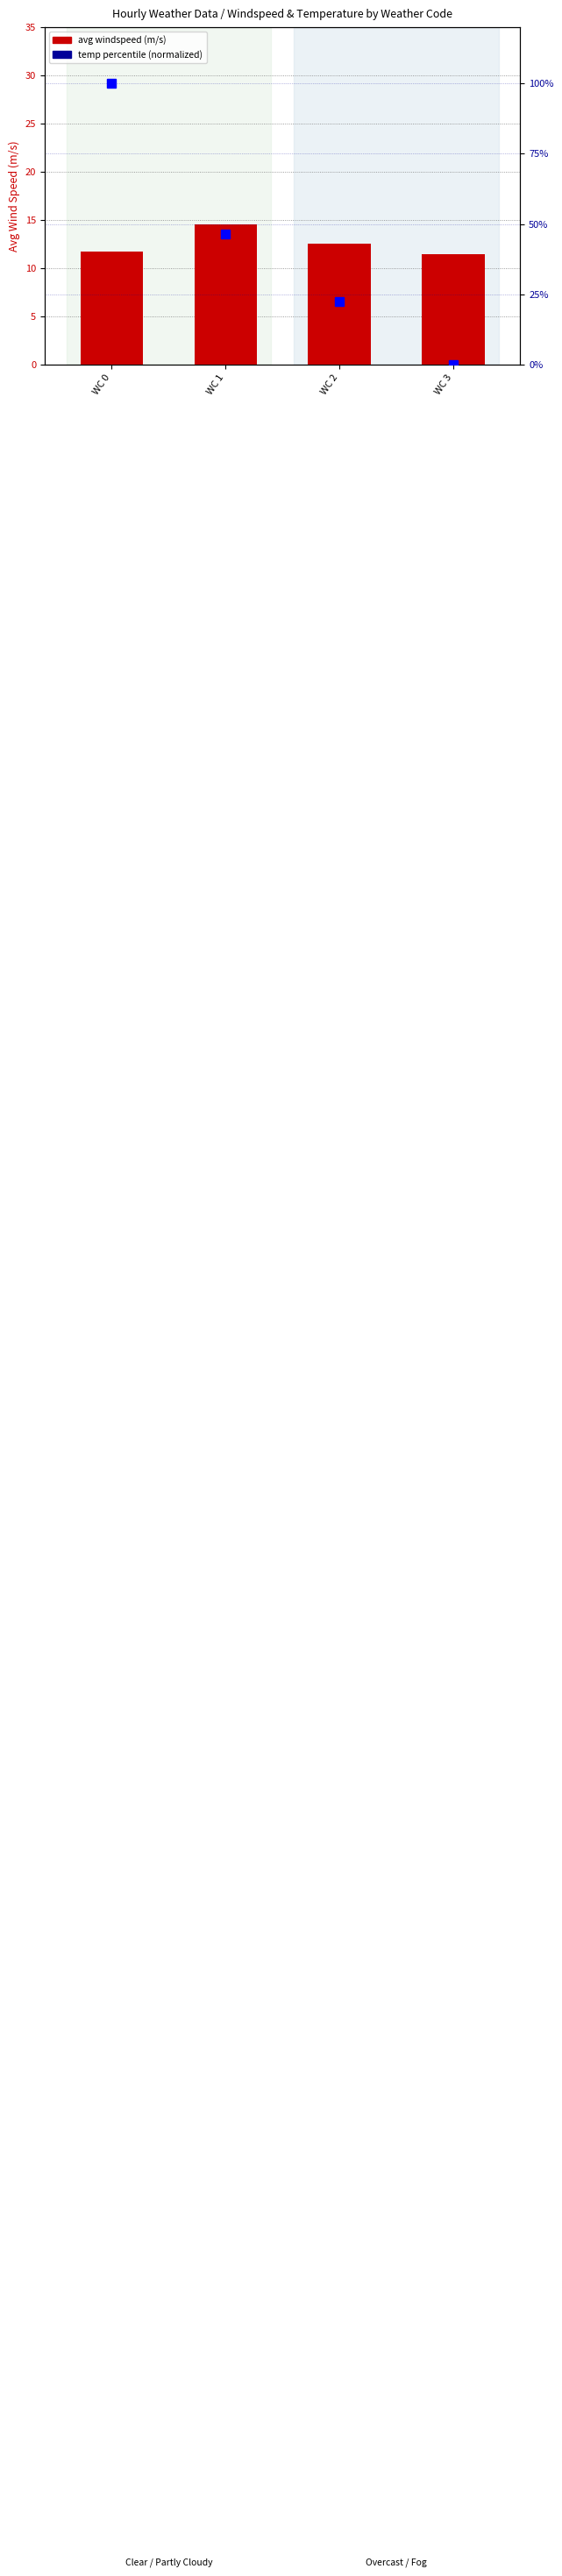

Where does the temp rank (normalized) series first go above 46?

WC 0